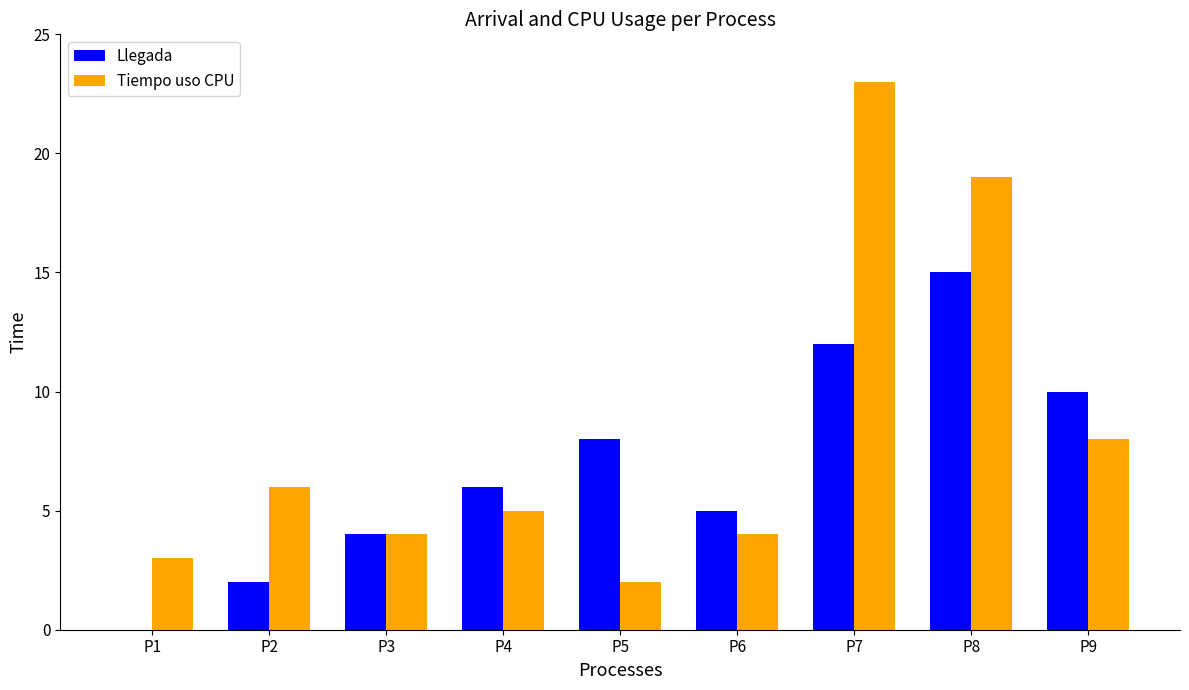

What is the sum of the Tiempo uso CPU values at P9 and P5?

10